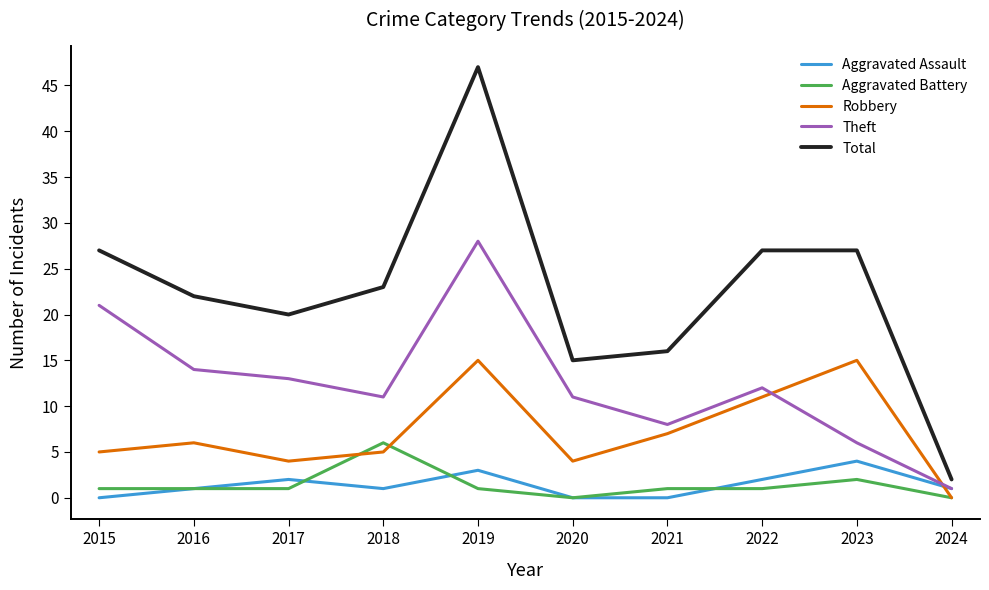

Which series has the largest range (max minus min)?

Total